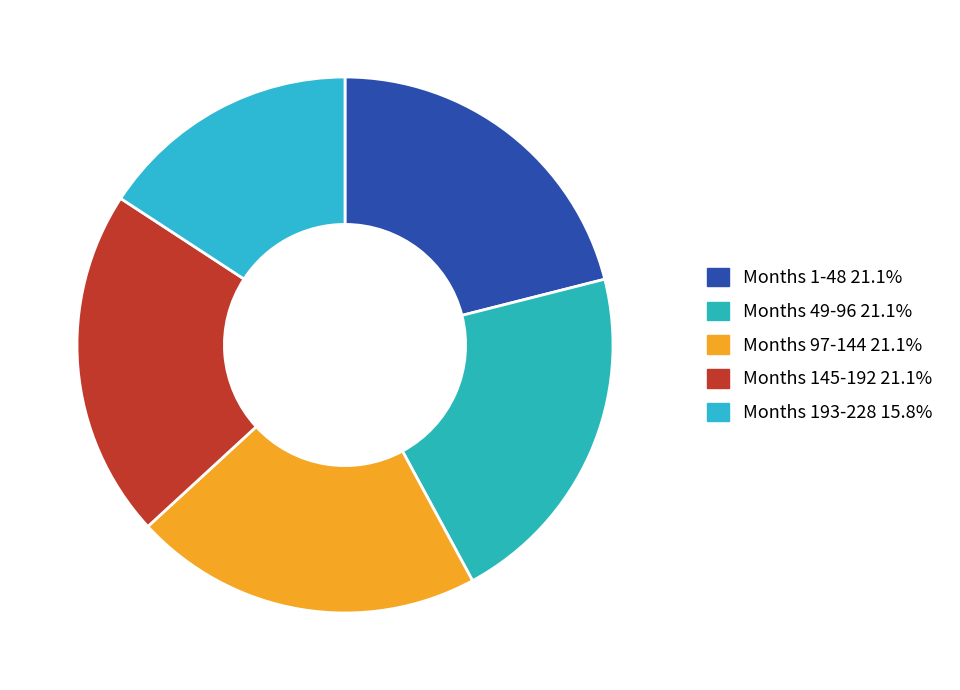

Which category has the biggest portion of the pie?

Month 1-48